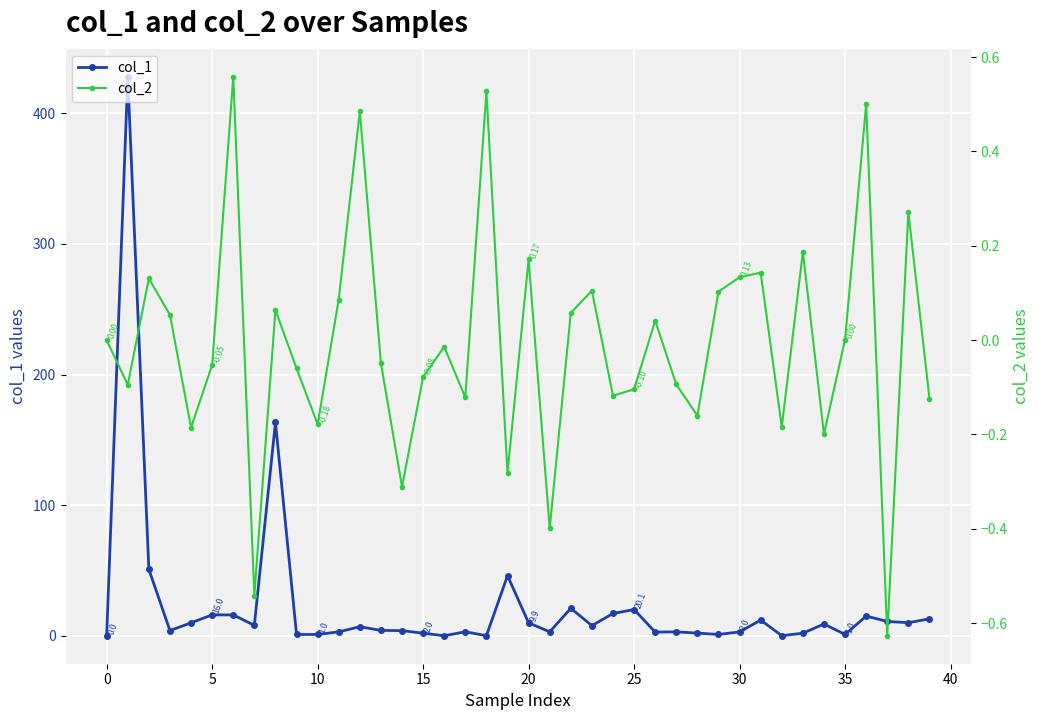

Which series has the largest total across all categories?

col_1